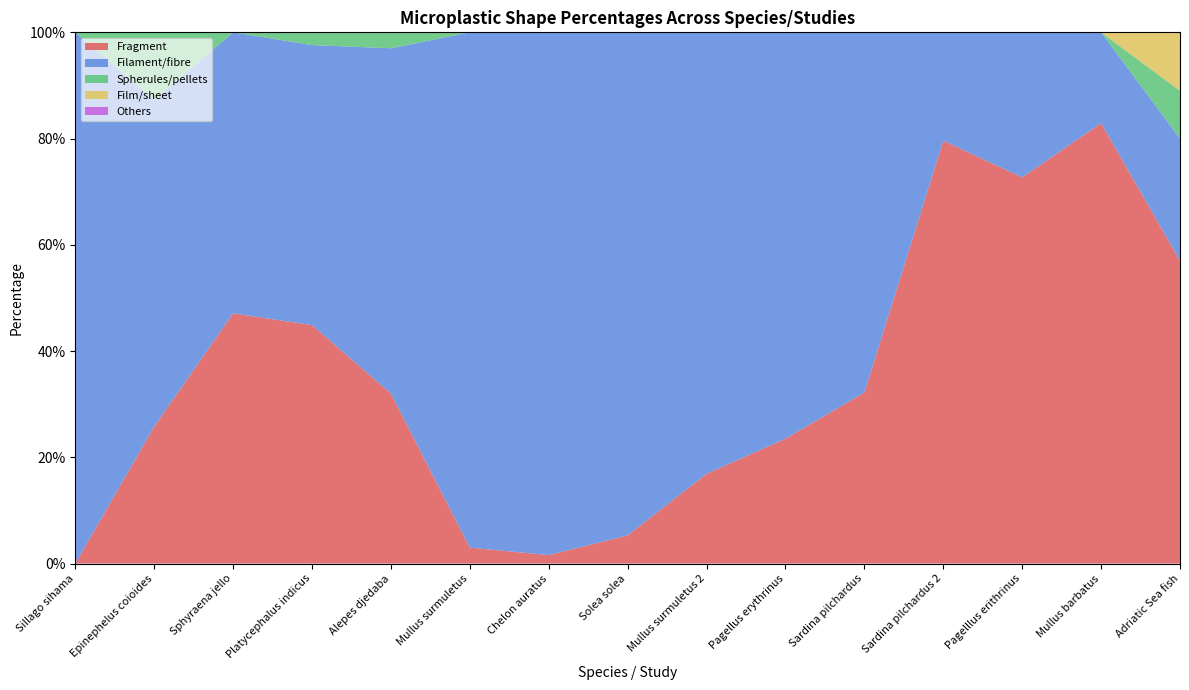

Reading left to right, what are all the values shown in this chart?

Fragment: 0.0	0.3	0.5	0.4	0.3	0.0	0.0	0.1	0.2	0.2	0.3	0.8	0.7	0.8	0.6
Filament/fibre: 1.0	0.6	0.5	0.5	0.7	1.0	1.0	0.9	0.8	0.8	0.7	0.2	0.3	0.2	0.2
Spherules/pellets: 0.0	0.1	0.0	0.0	0.0	0.0	0.0	0.0	0.0	0.0	0.0	0.0	0.0	0.0	0.1
Film/sheet: 0.0	0.0	0.0	0.0	0.0	0.0	0.0	0.0	0.0	0.0	0.0	0.0	0.0	0.0	0.1
Others: 0.0	0.0	0.0	0.0	0.0	0.0	0.0	0.0	0.0	0.0	0.0	0.0	0.0	0.0	0.0